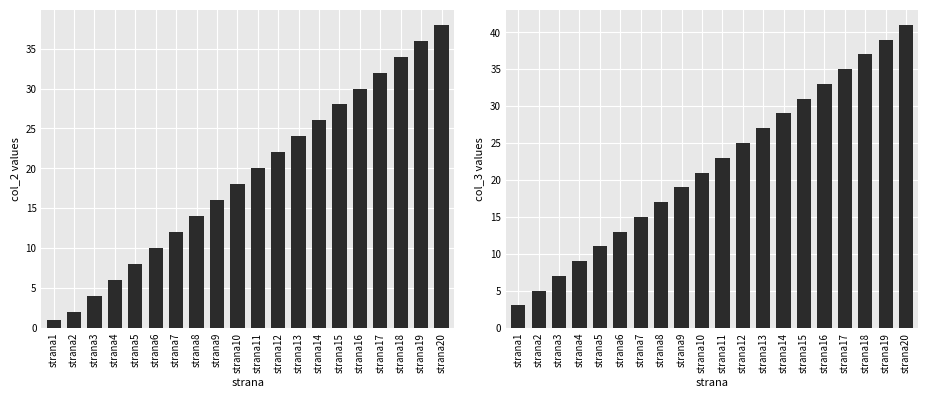

What is the difference between the second highest and minimum values in the col_3 series?

36